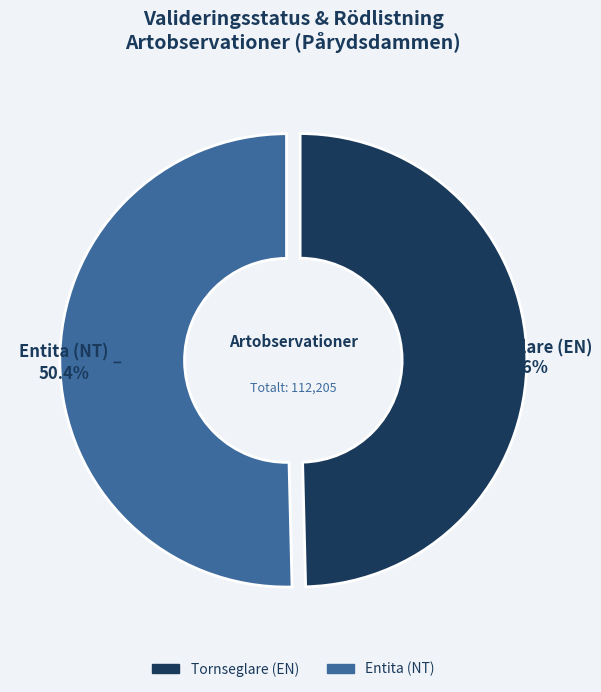

Count the number of slices in the pie.

2